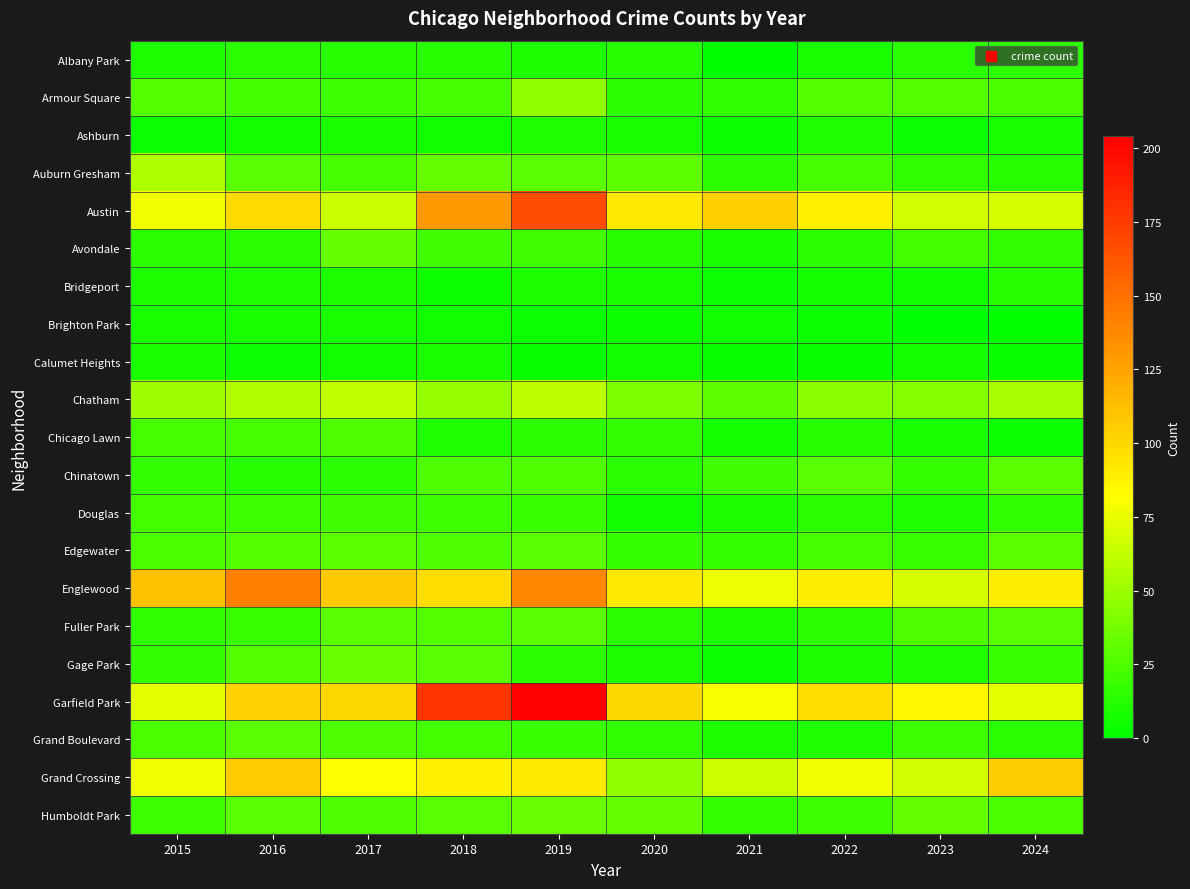

How many categories are shown in the chart?

10